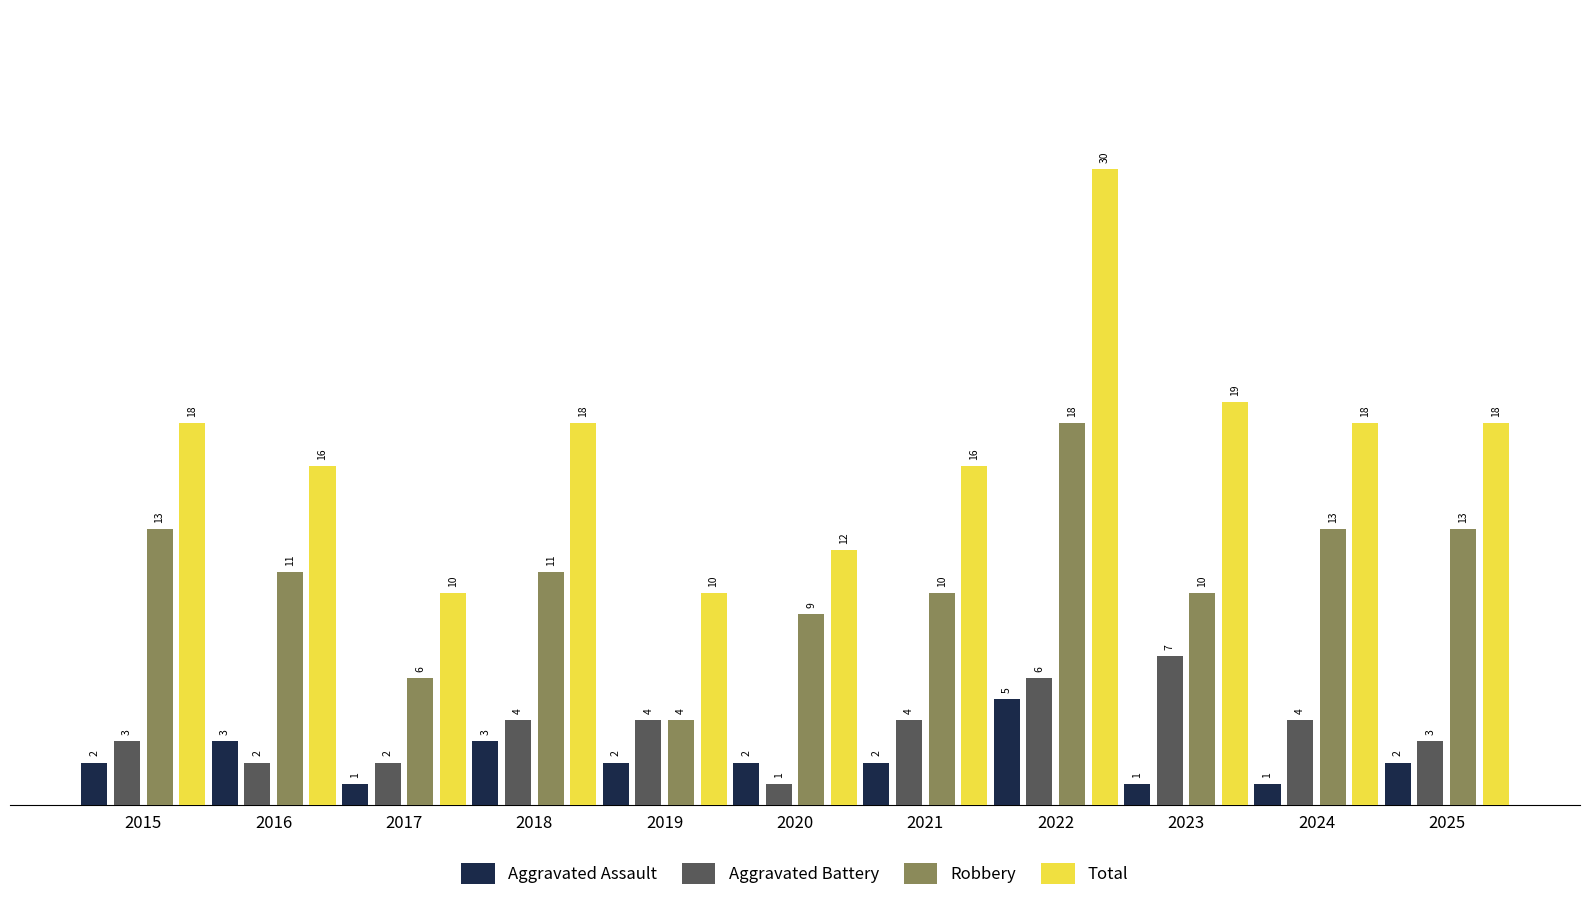

How many data points in Total are less than 18?

5